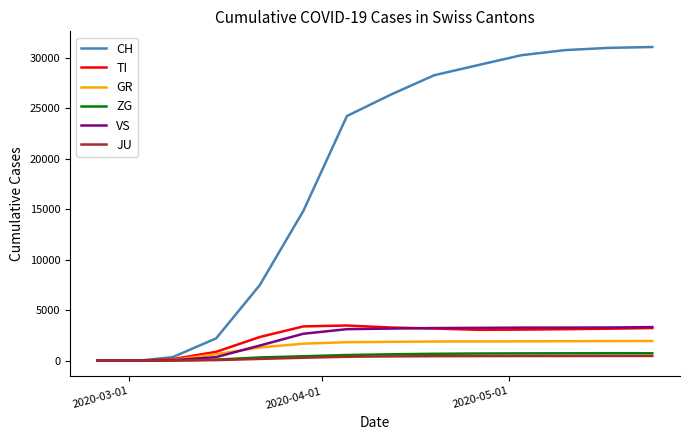

What is the greatest value displayed?

31063